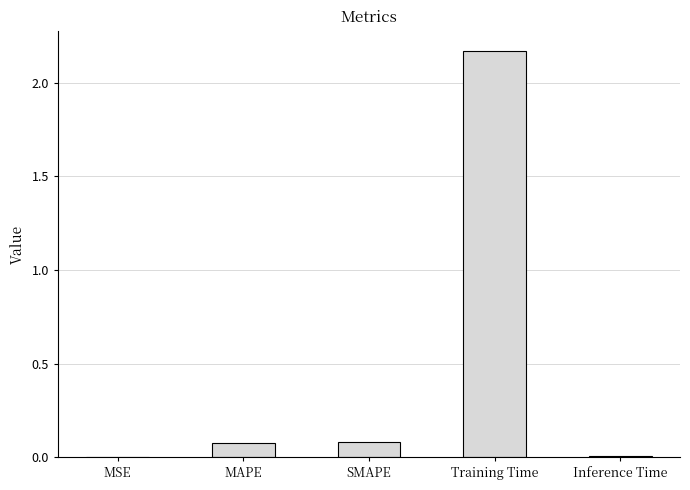

Which has a higher value, Inference Time or SMAPE?

SMAPE